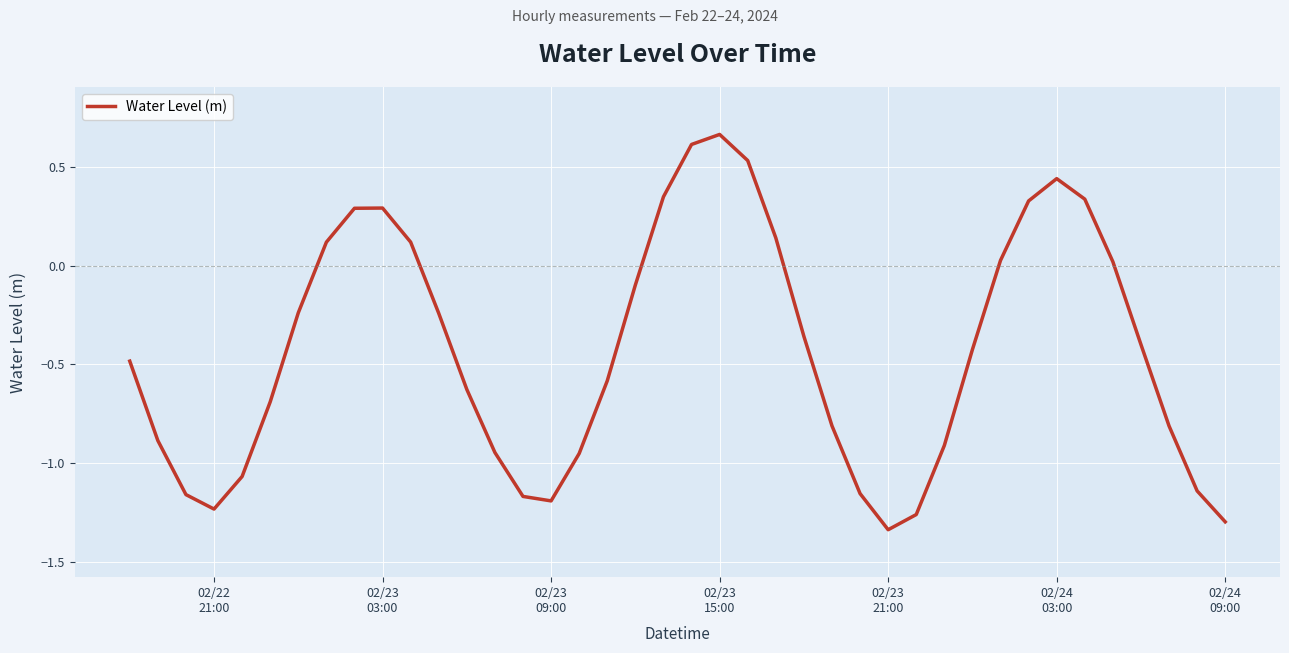

Which label corresponds to the largest value in the chart?

02/23
15:00